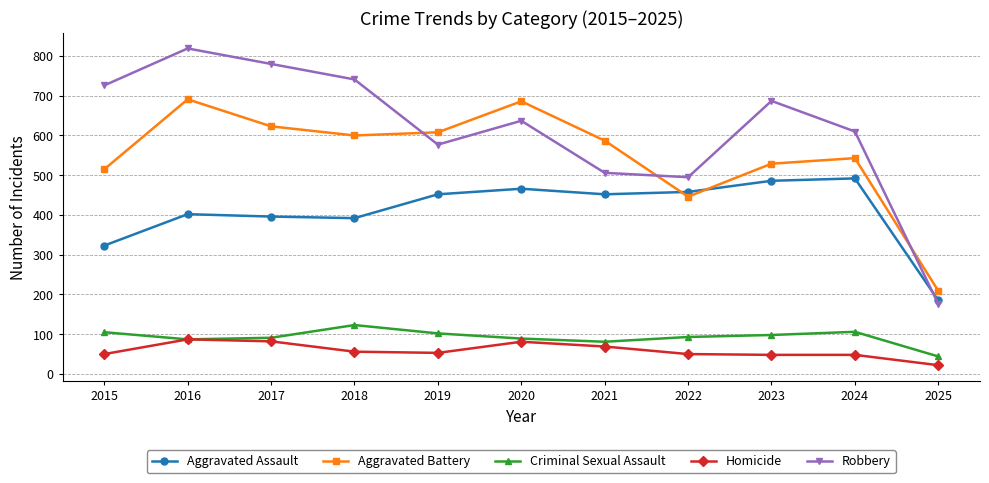

List the series in order of their peak value, highest first.

Robbery, Aggravated Battery, Aggravated Assault, Criminal Sexual Assault, Homicide